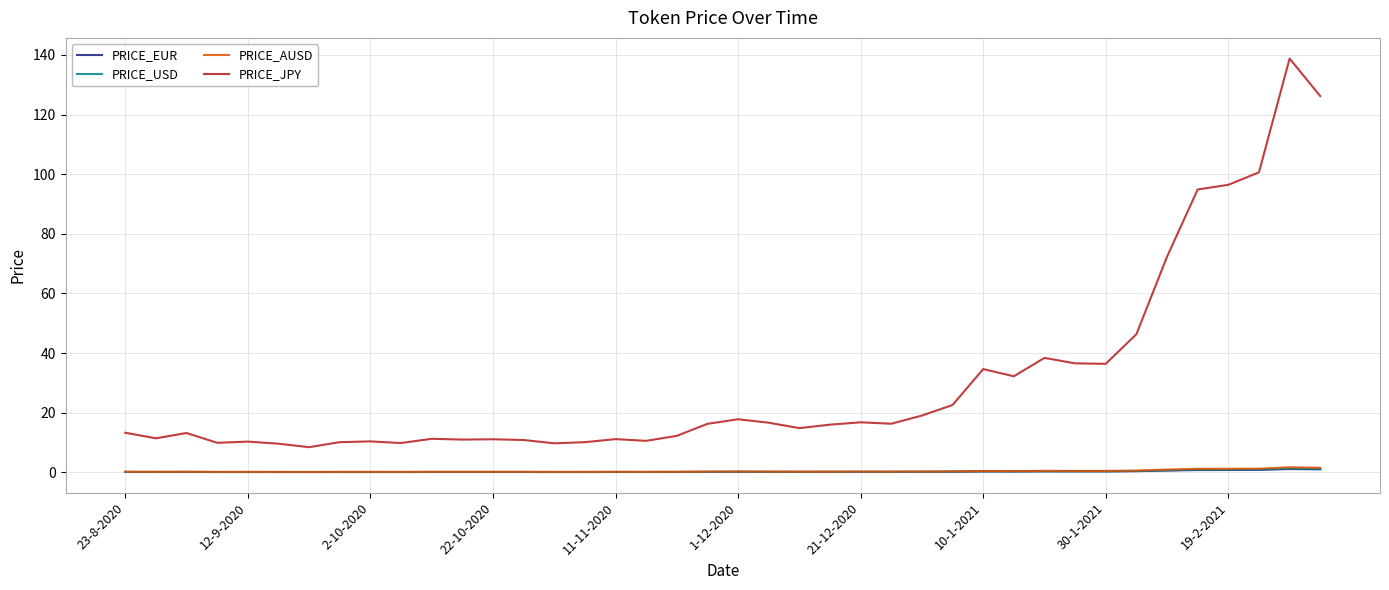

Which series has the widest spread of values?

PRICE_JPY